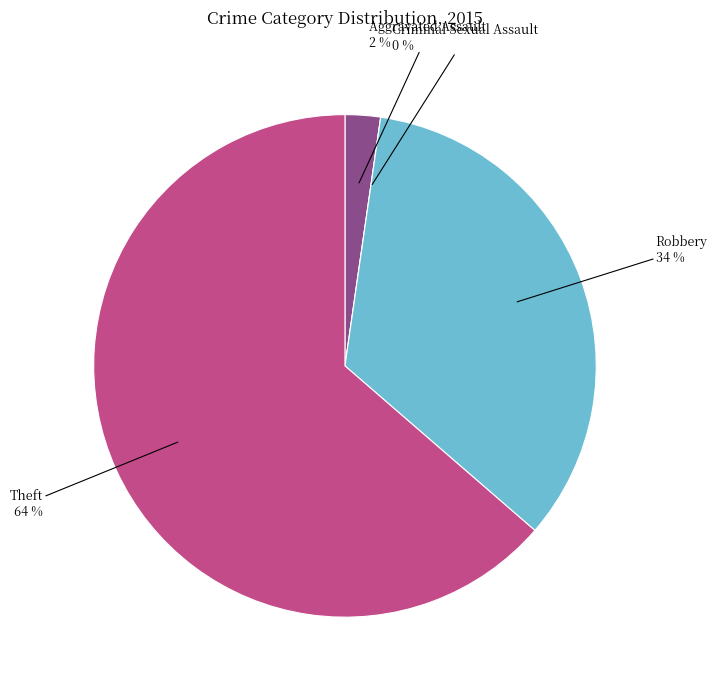

What is the smallest slice in the pie chart?

Criminal Sexual Assault